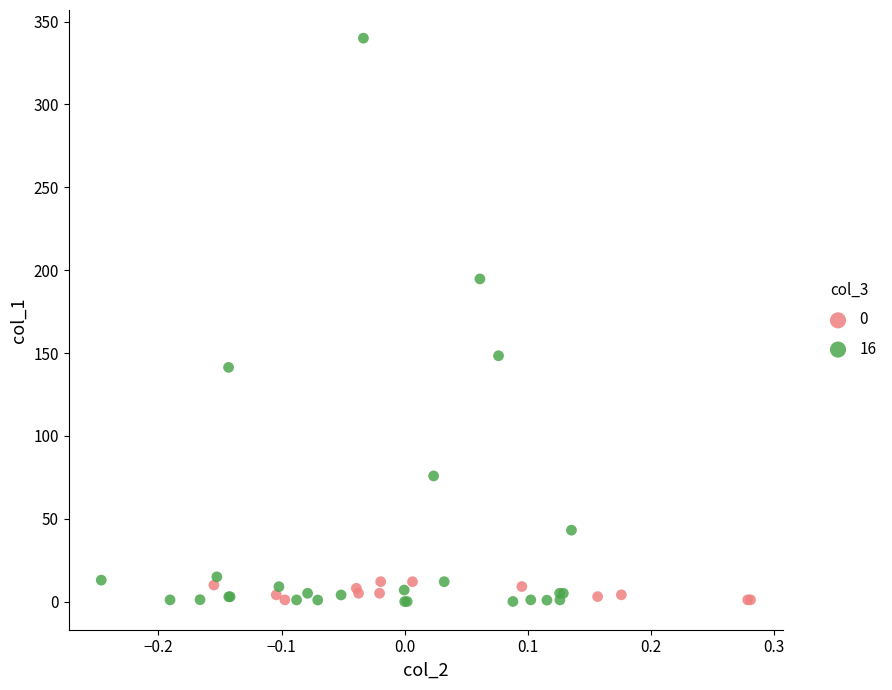

Which series contains the highest Y value?

16